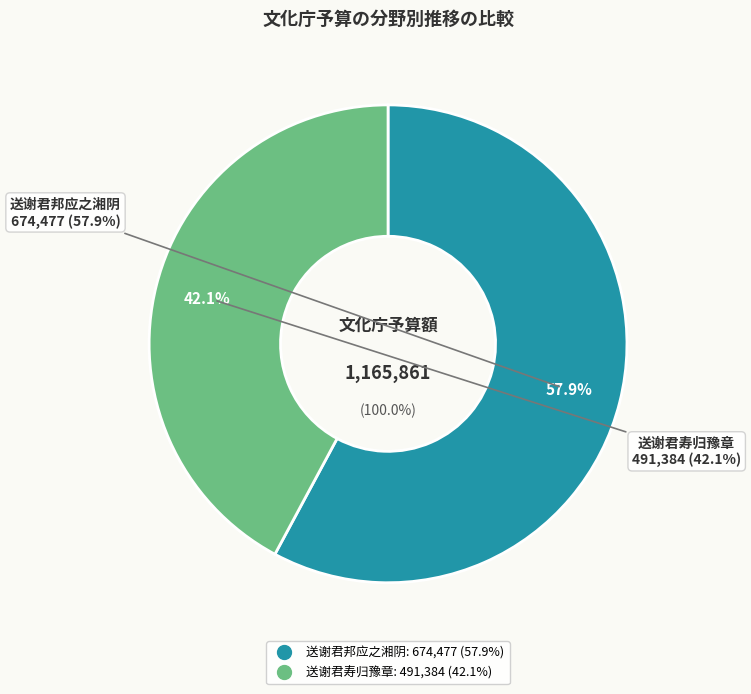

To the nearest percent, what portion does 送谢君寿归豫章 represent?

42%